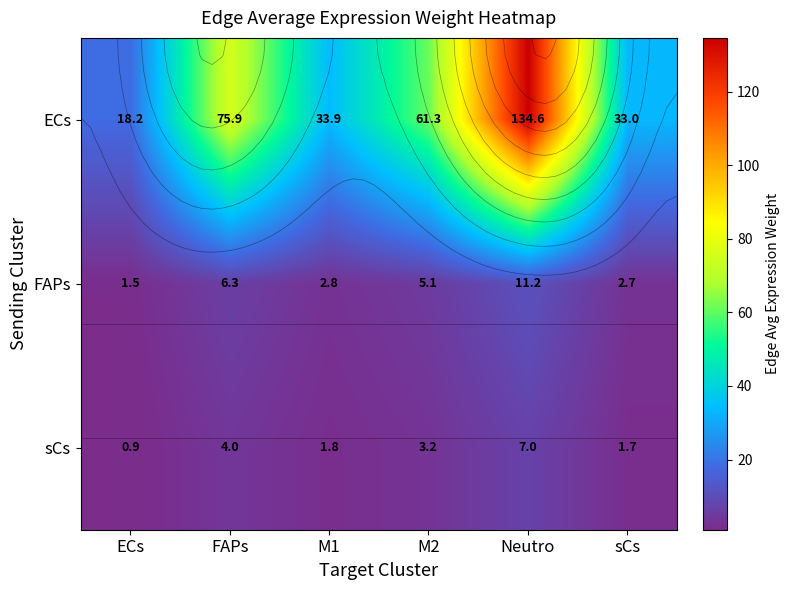

Which has a higher value, Neutro or M2?

Neutro